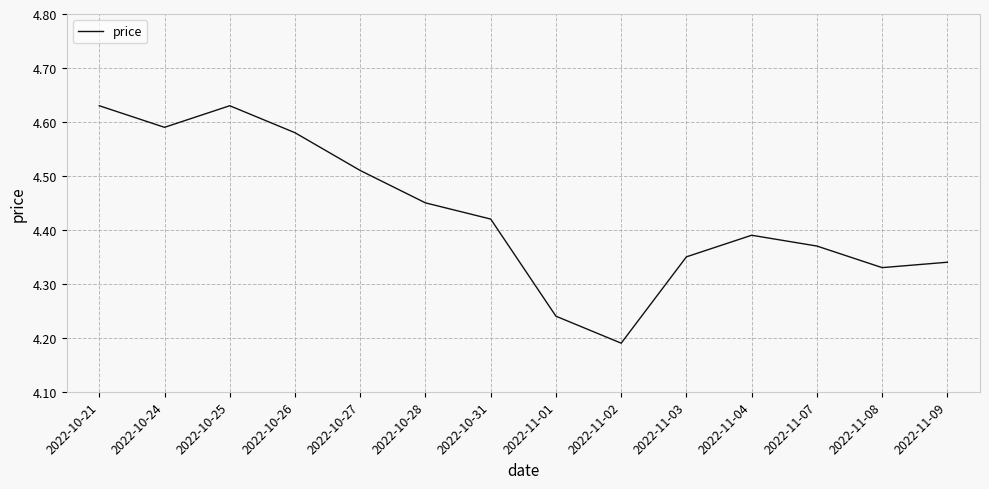

What is the change in value from 2022-10-21 to 2022-11-09?

-0.3